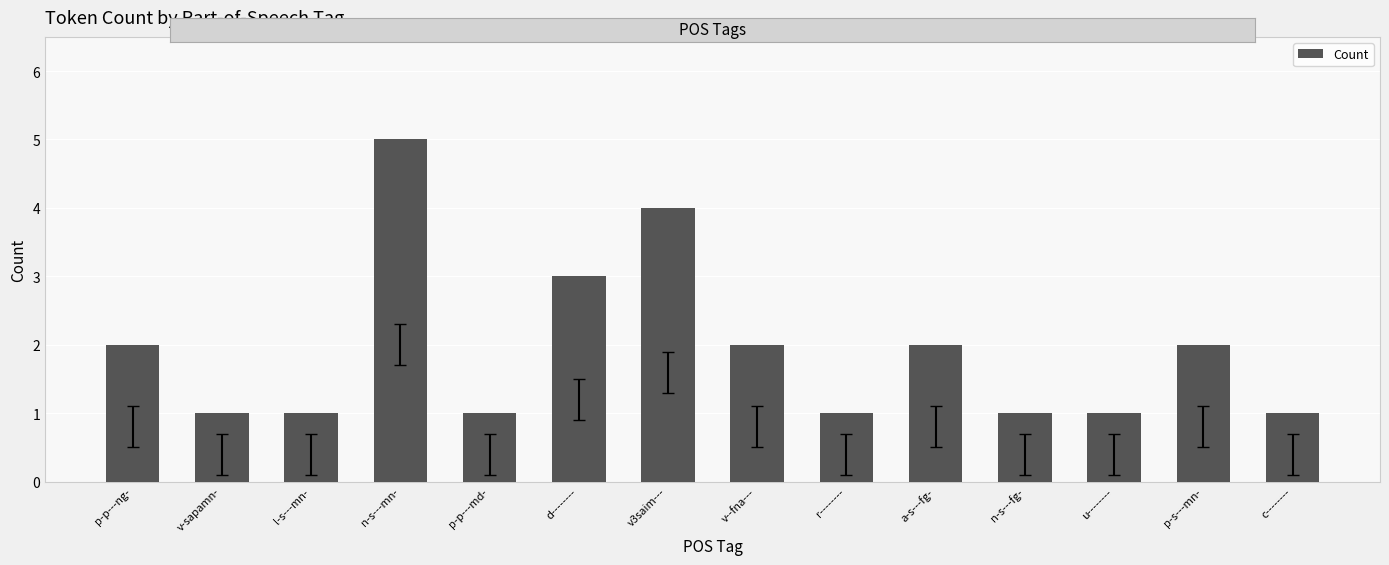

How many bars are there in total?

14